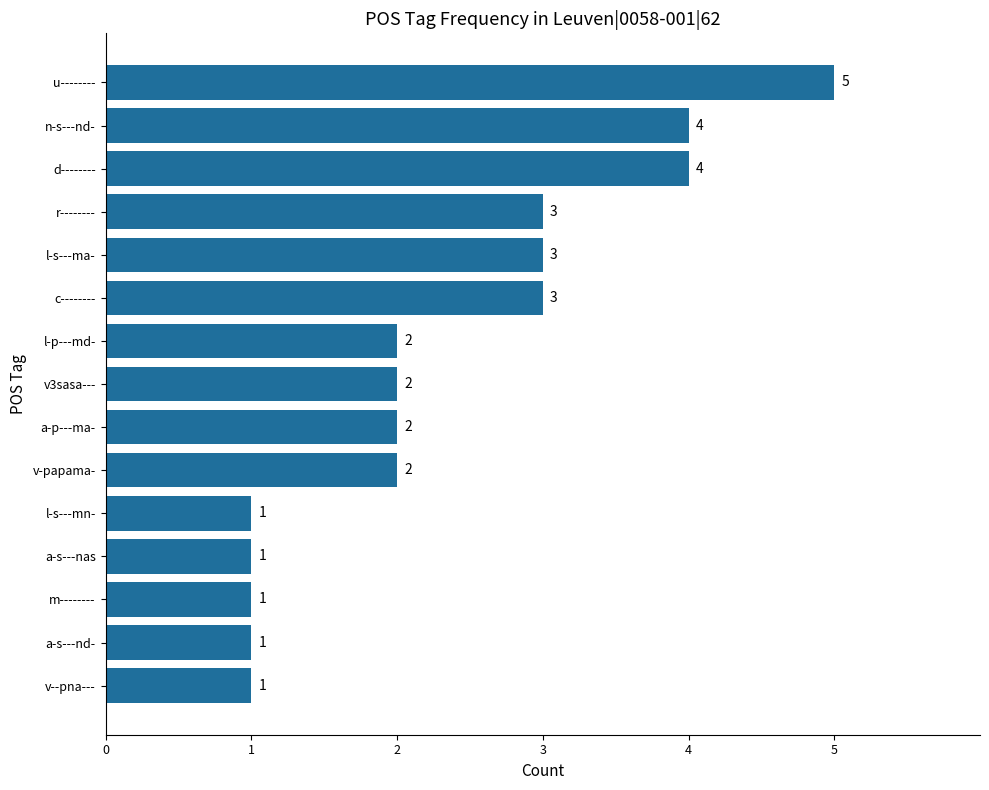

What is the approximate value at l-s---ma-?

3